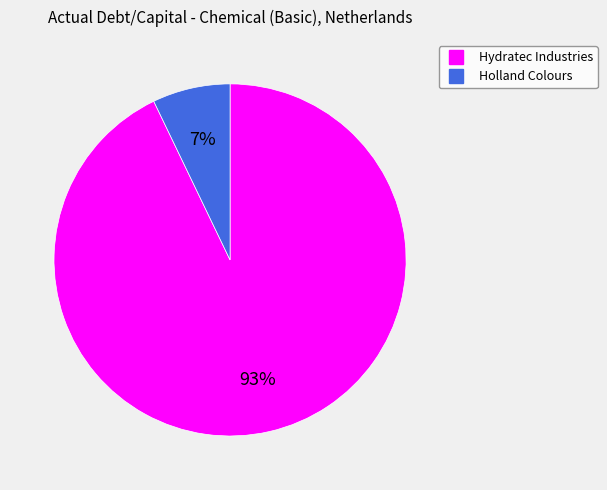

To the nearest percent, what is the difference between the largest and smallest slice percentages?

86%